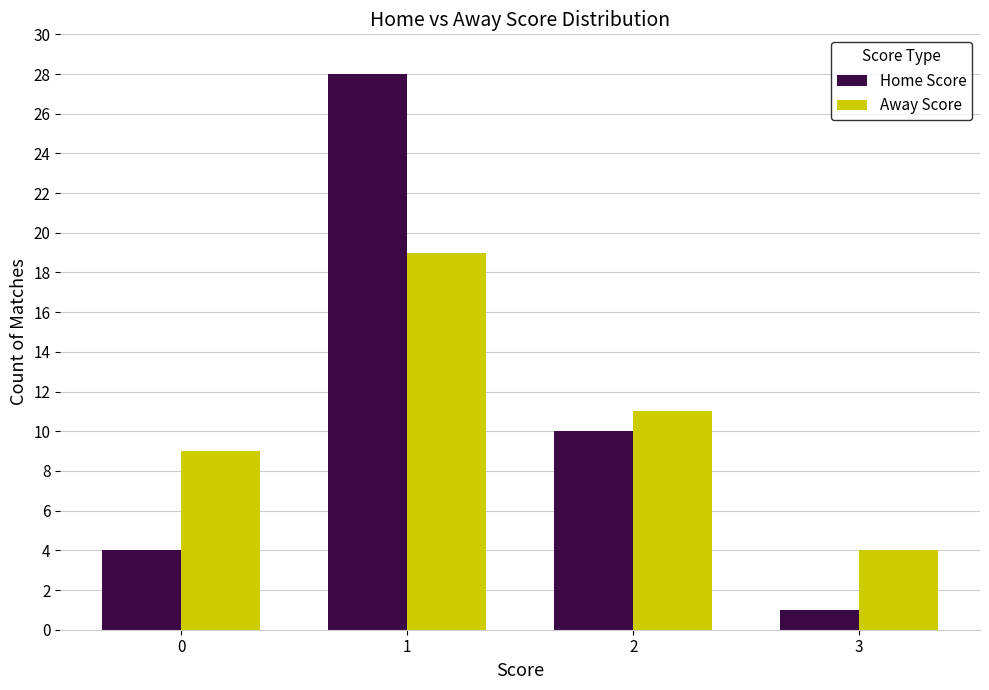

What is the greatest value displayed?

28